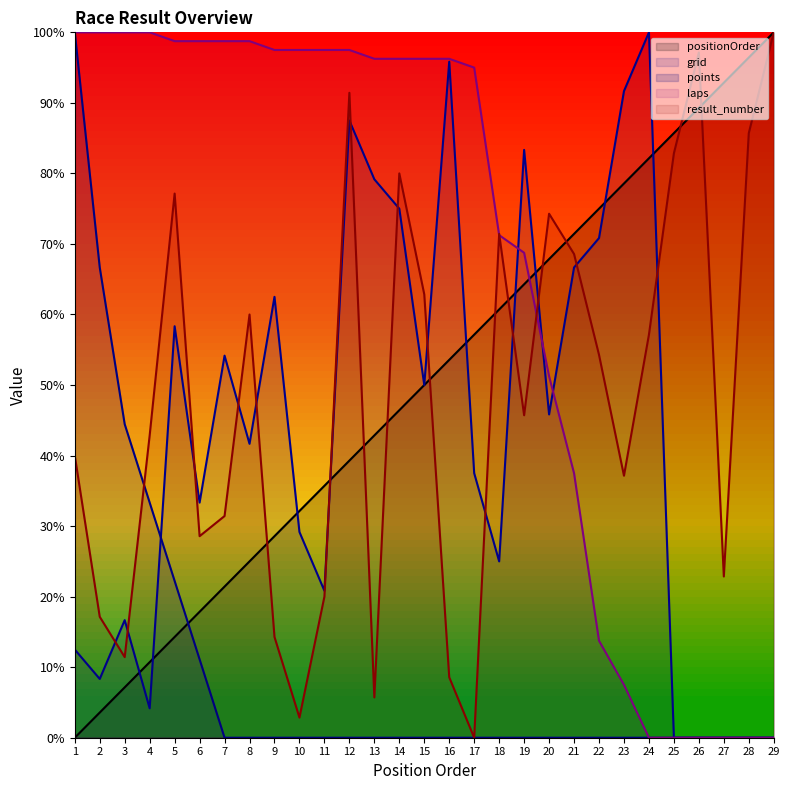

How many categories are shown in the chart?

29